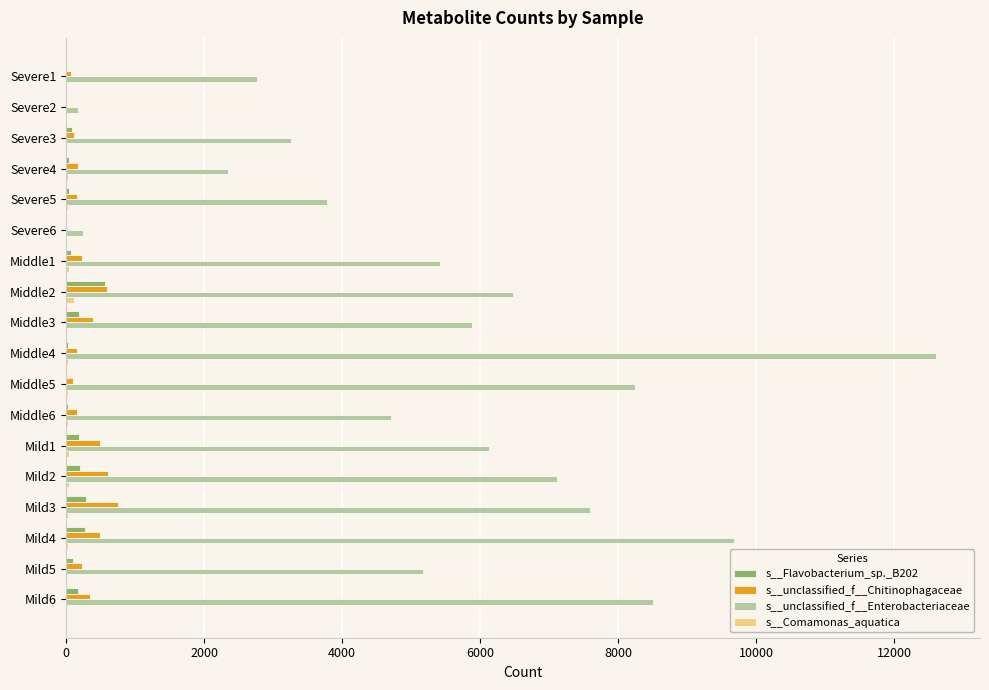

What is the sum of all s__unclassified_f__Chitinophagaceae values?

5059